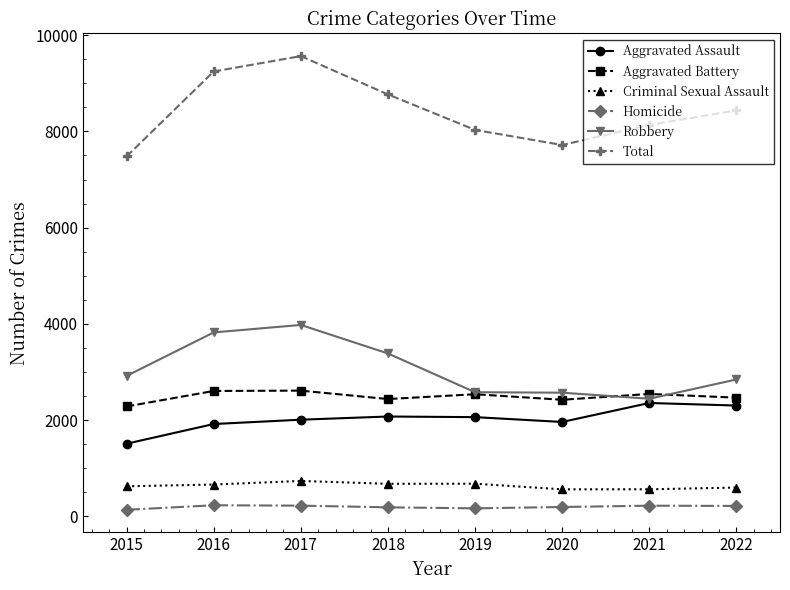

How many distinct data groups are displayed?

6